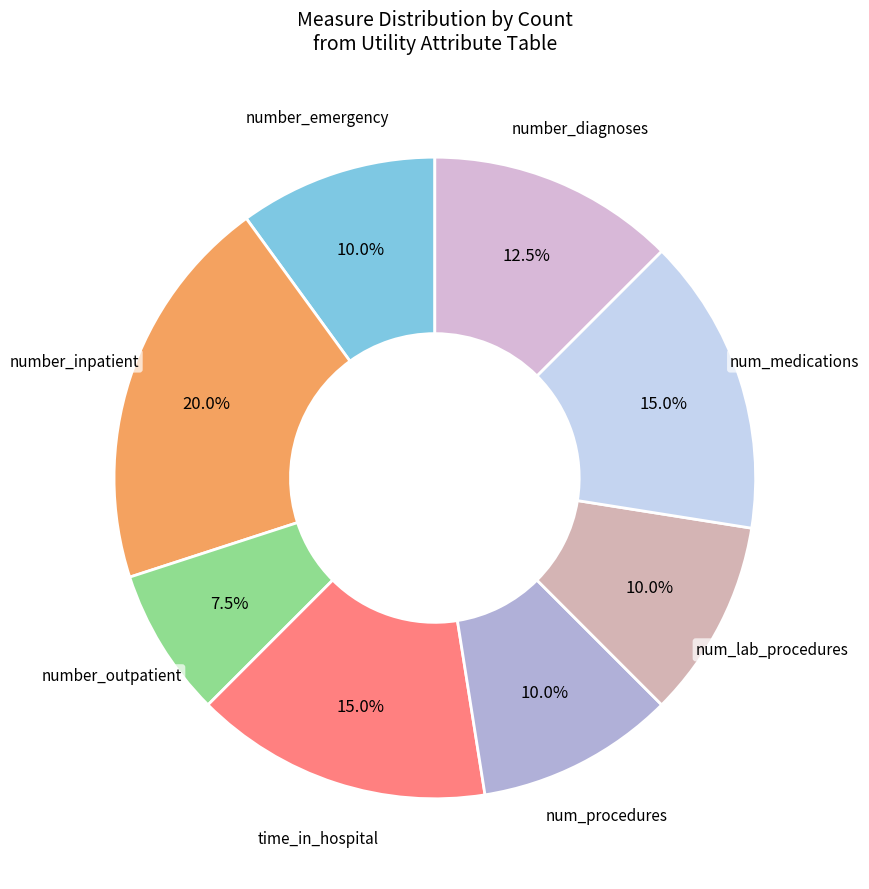

To the nearest percent, what is the difference between the largest and smallest slice percentages?

12%